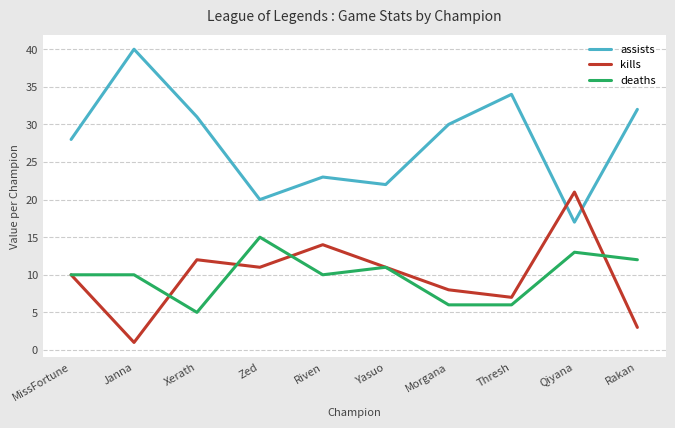

True or false: kills and deaths cross at least once.

True